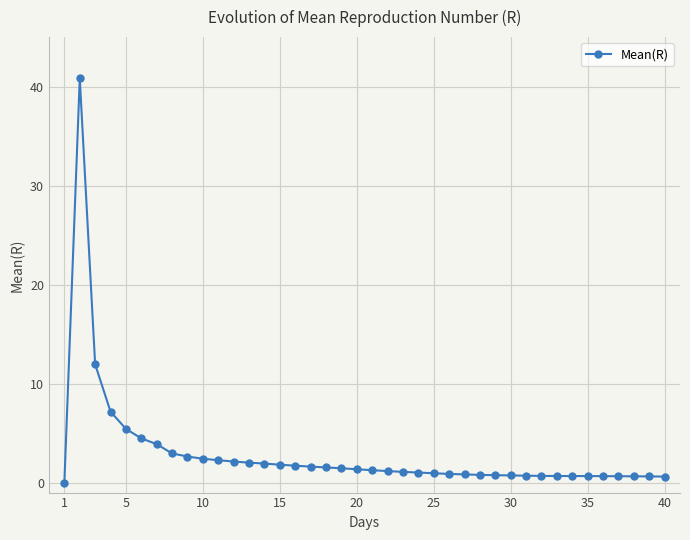

What is the maximum value shown in the chart?

40.8